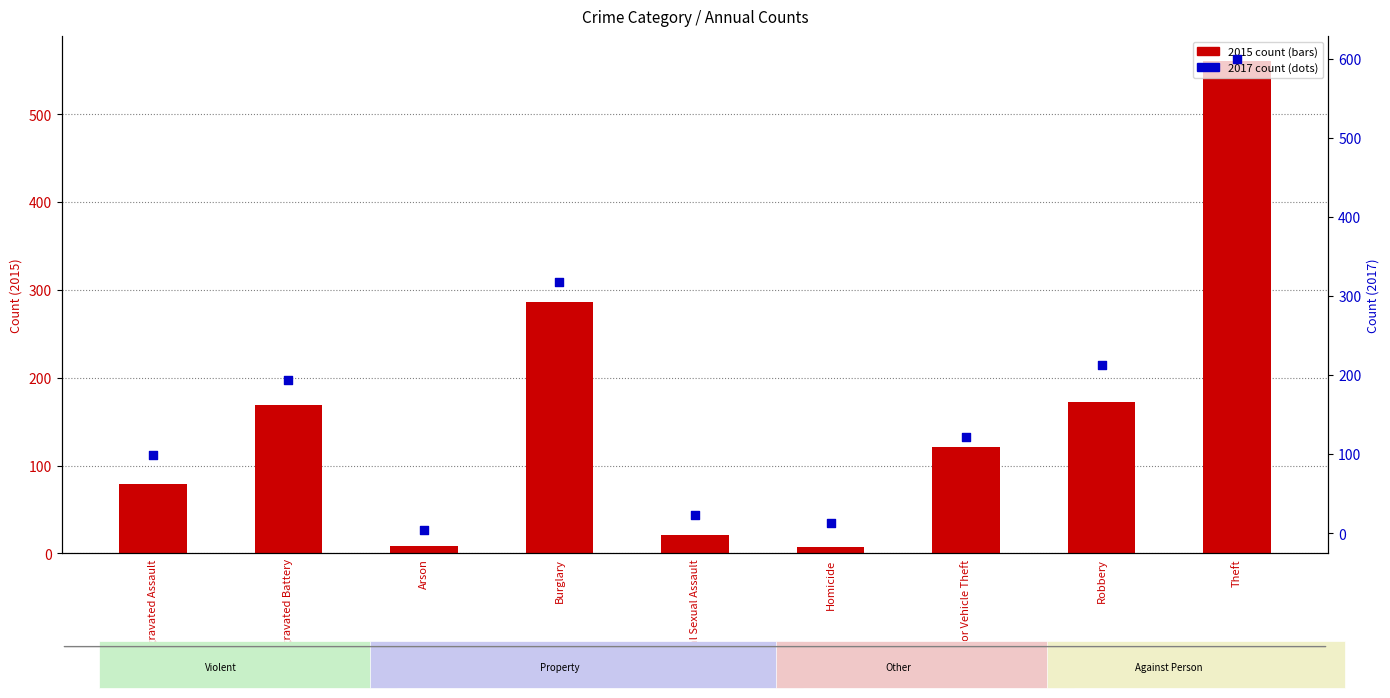

What are all the series names shown in the legend?

2015 count, 2017 count